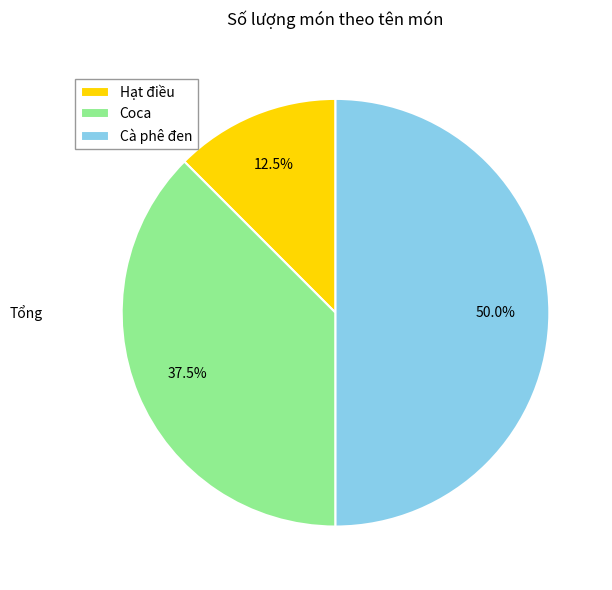

How many segments does this pie chart have?

3